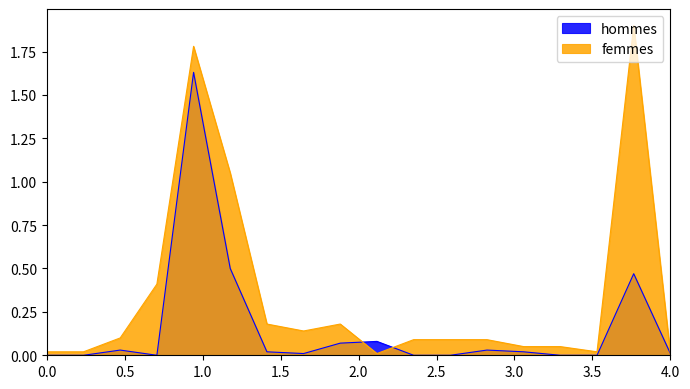

Which series has the largest total across all categories?

femmes